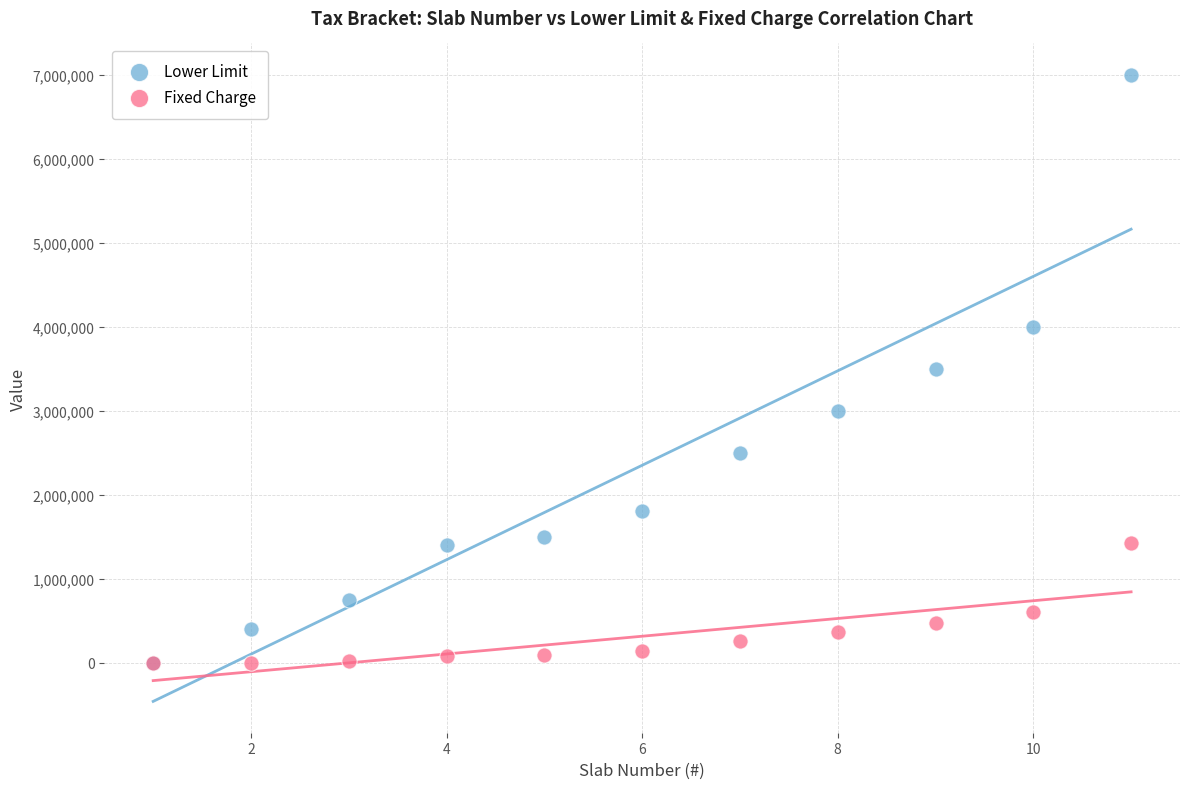

Which series has the largest Y range (max minus min)?

Lower Limit